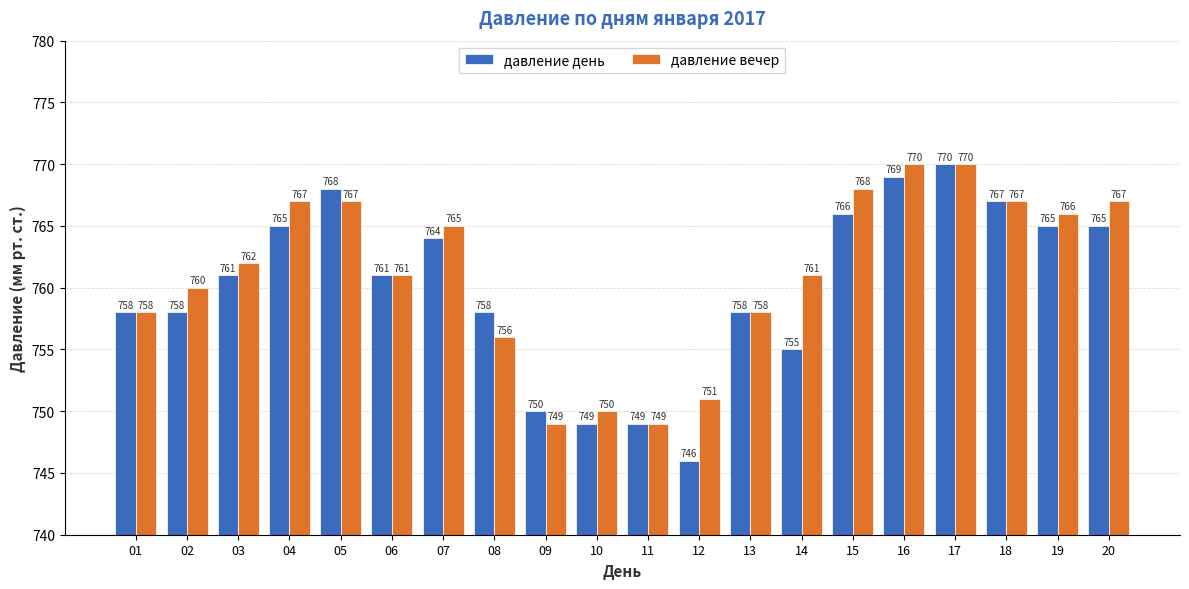

Which category has the highest value in the давление день series?

17